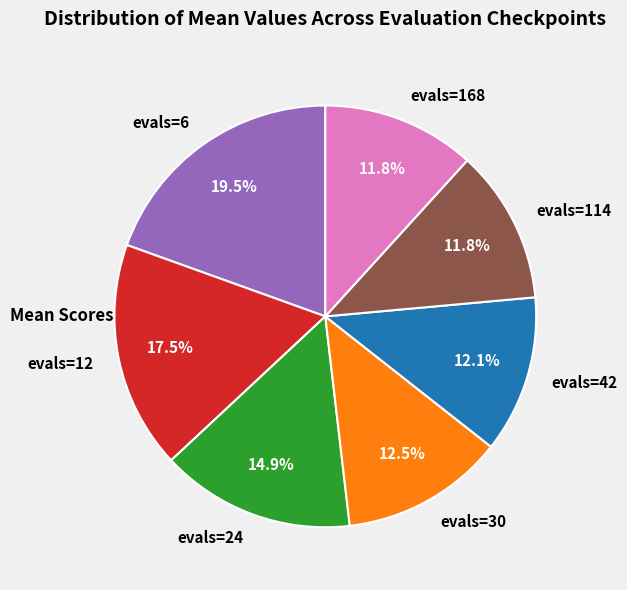

What portion of the pie excludes evals=114?

88.2%